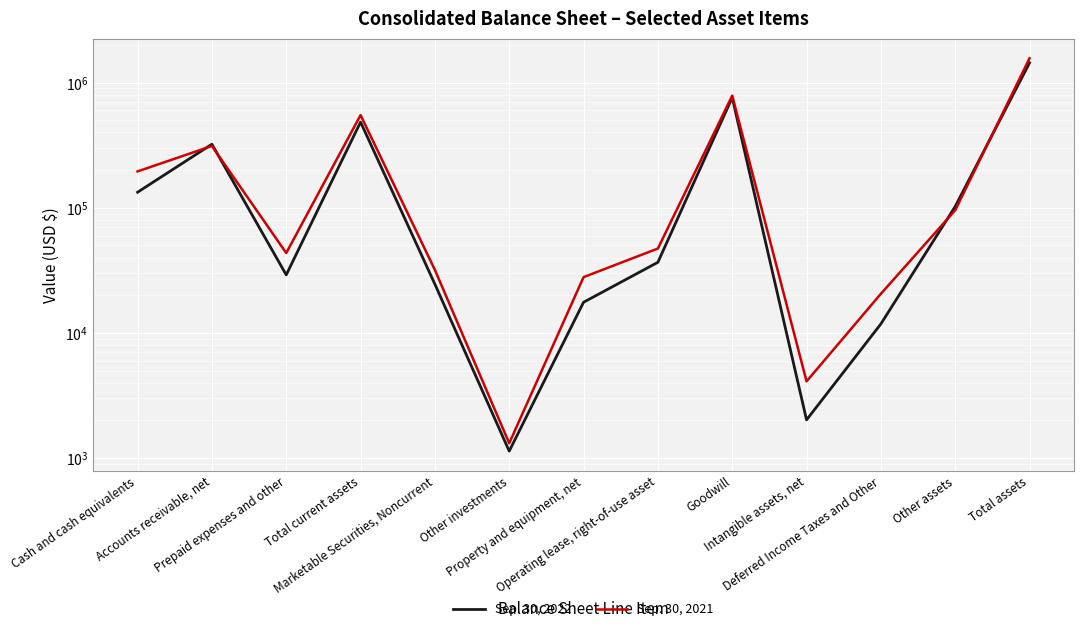

What is the label of the 6th point from the right?

Operating lease, right-of-use asset